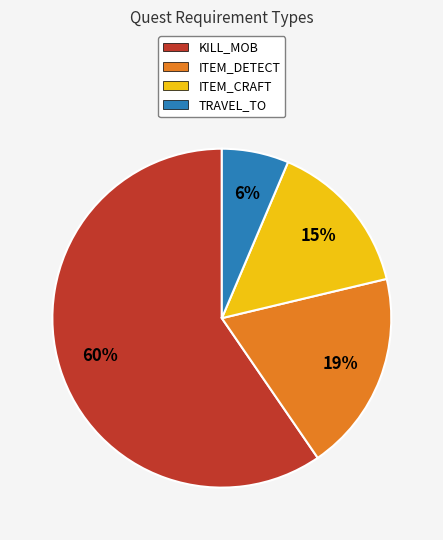

What is the majority slice?

KILL_MOB